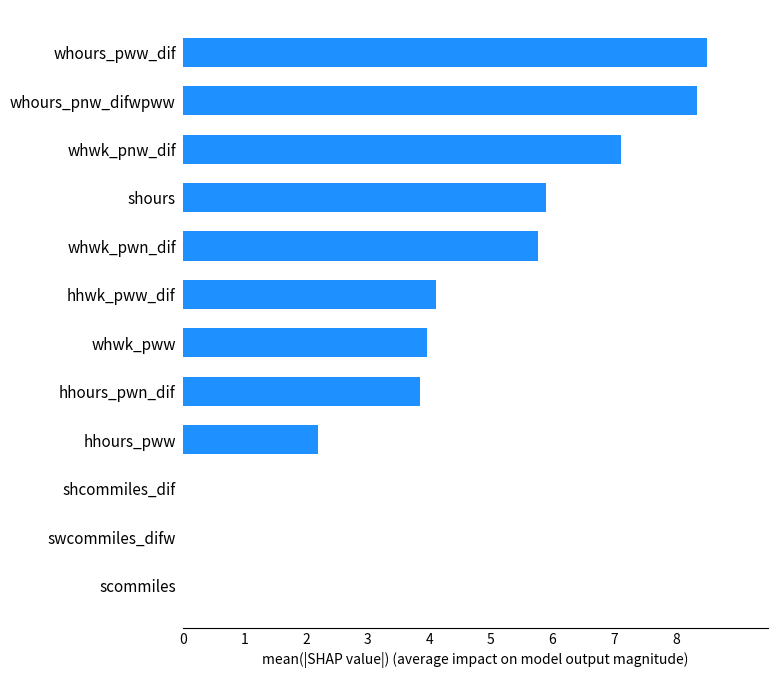

Approximately how many times larger is the value at whours_pww_dif compared to hhours_pww?

3.9